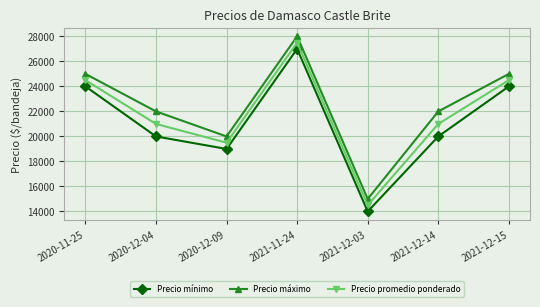

Between 2020-12-04 and 2021-12-15, which series saw the biggest shift?

Precio mínimo